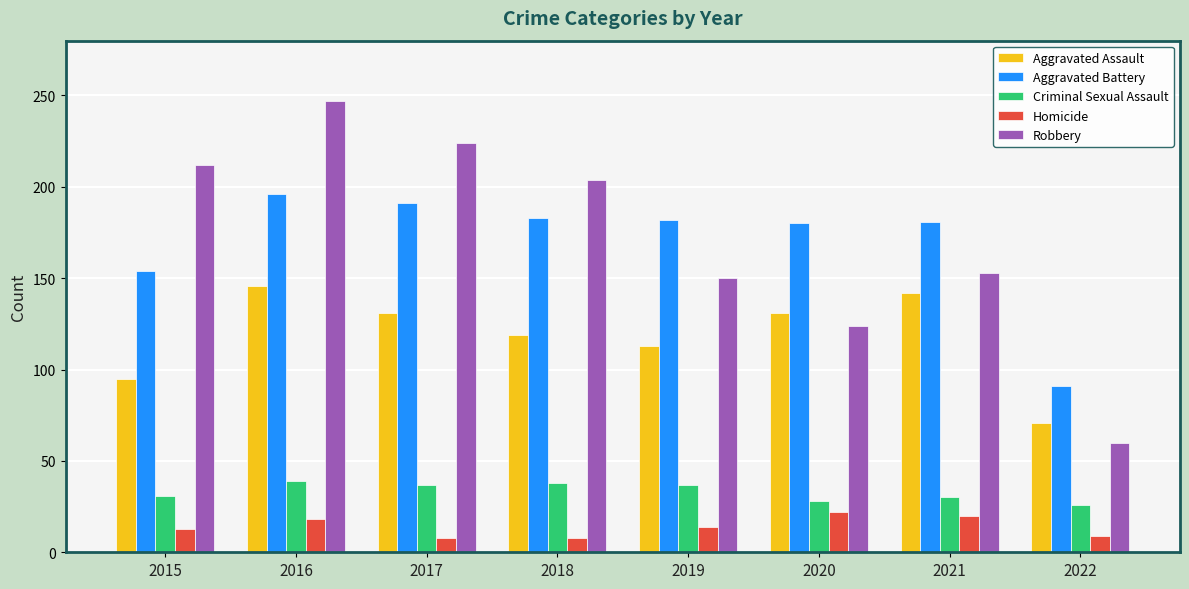

What is the value of the Aggravated Battery bar at the 6th from the left?

180